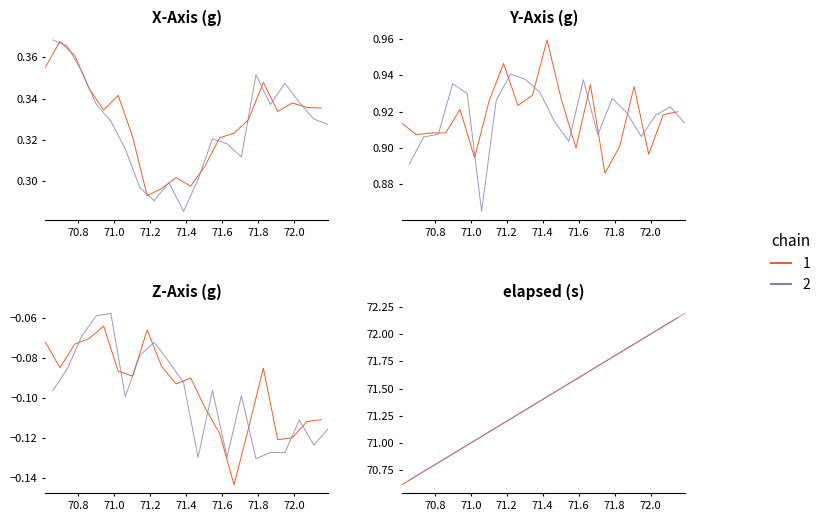

Is this an area chart (filled region under the line)?

No